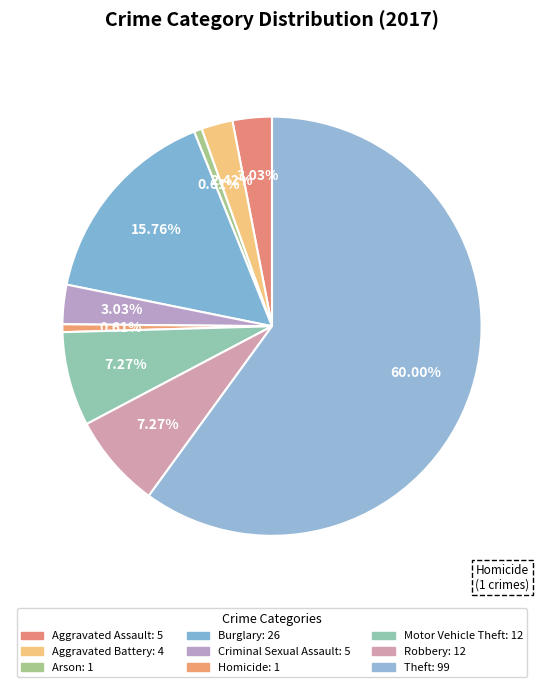

What is the smallest slice in the pie chart?

Arson